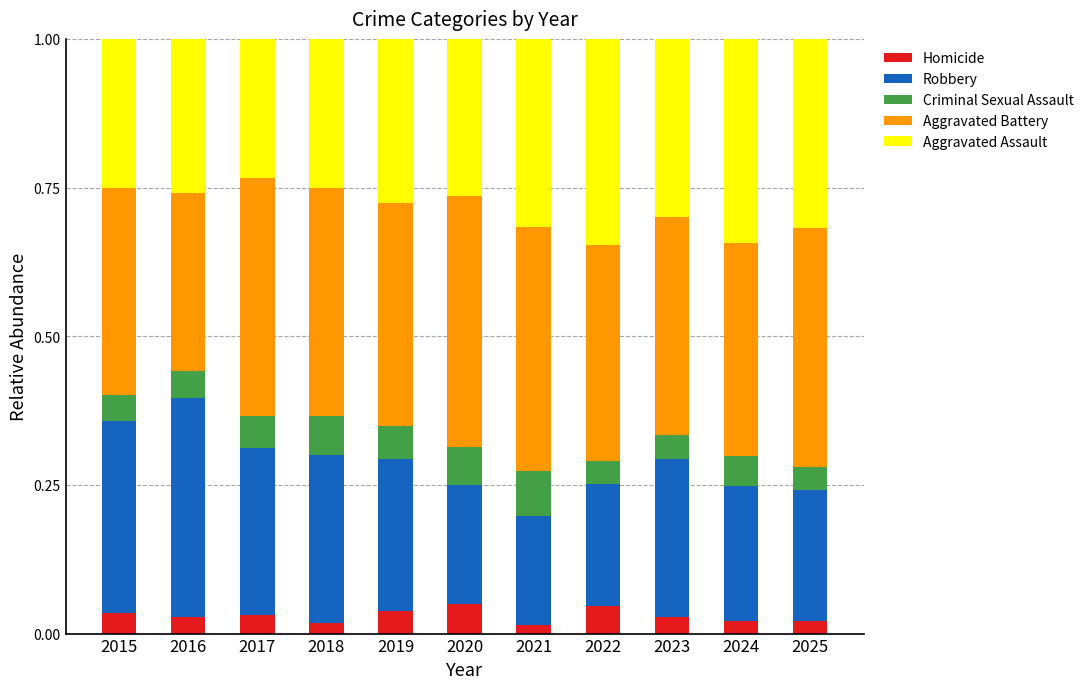

What is the total value across all series at 2025?

1.0